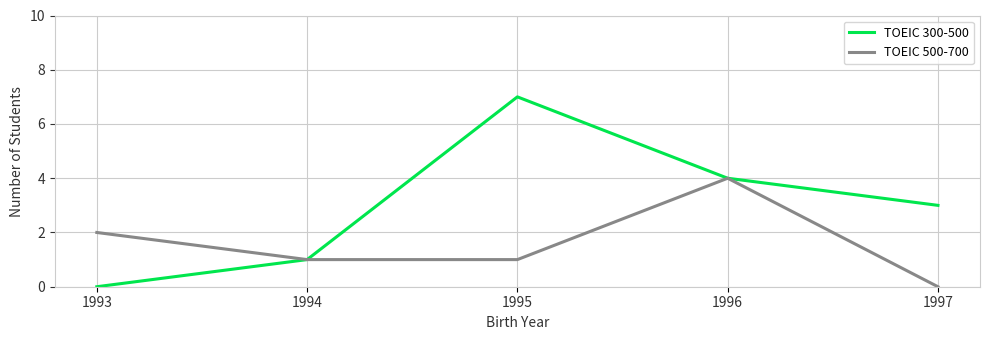

True or false: TOEIC 500-700 has more than 1 points higher than both neighbors.

False